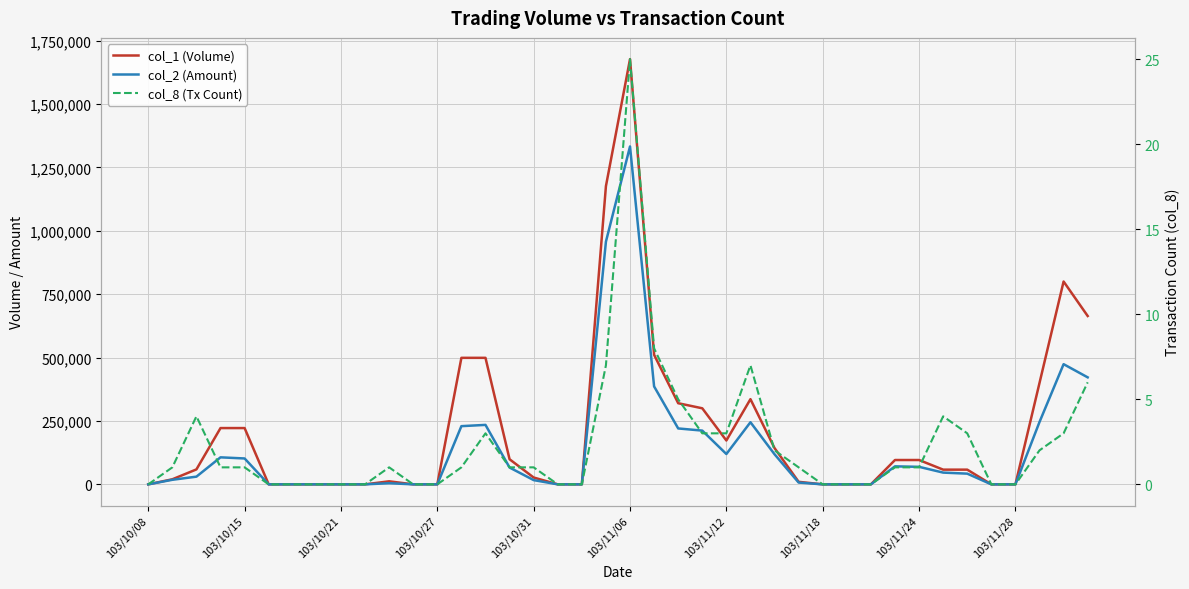

Which series has the largest total across all categories?

col_1 (Volume)